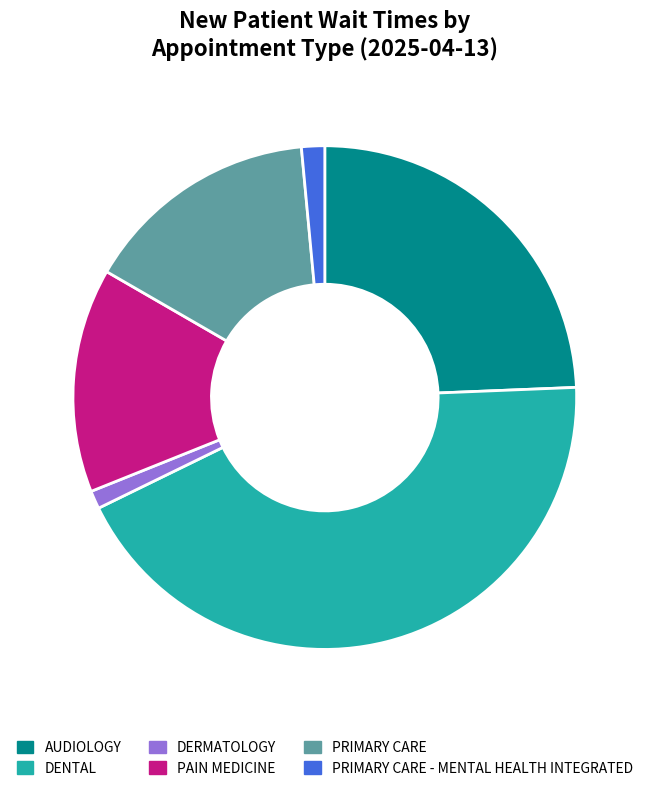

Is the sum of PRIMARY CARE and DENTAL greater than half?

Yes